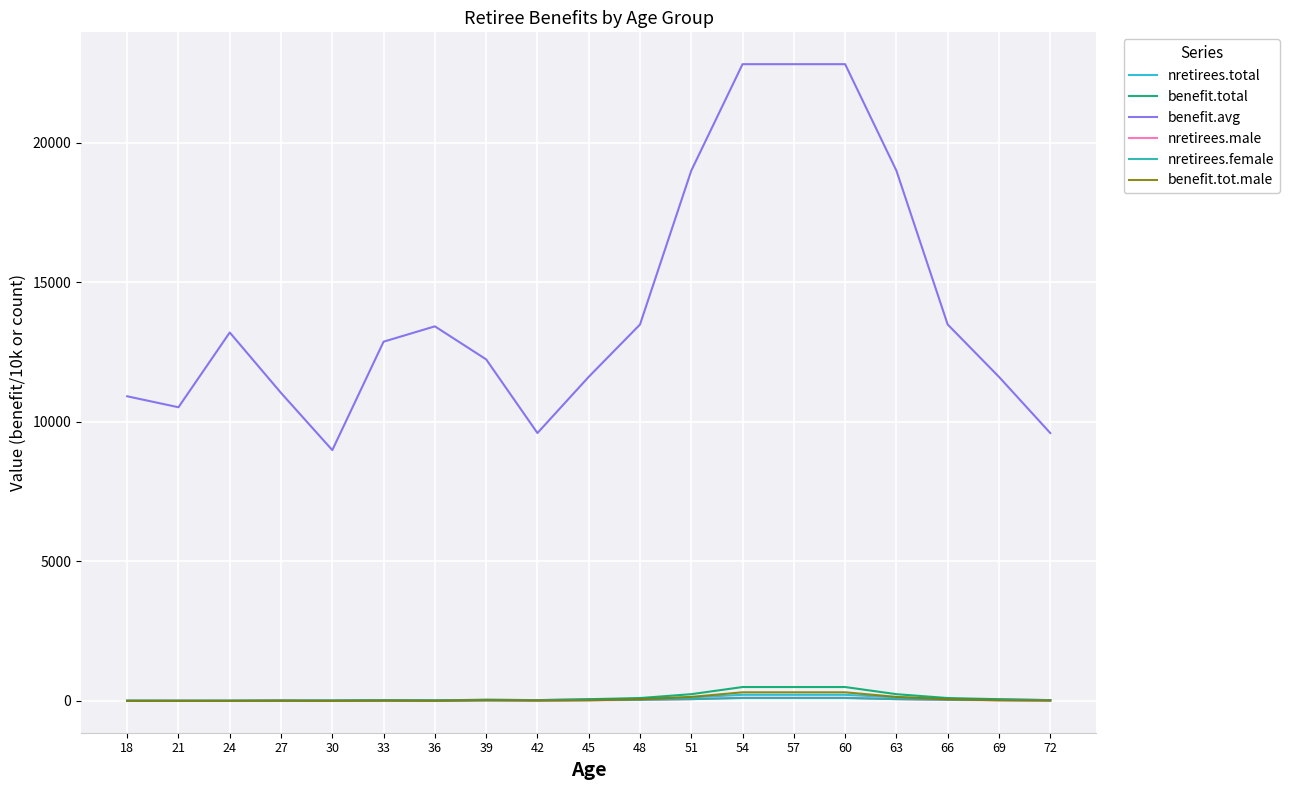

What is the average value of the nretirees.male series?

34.3